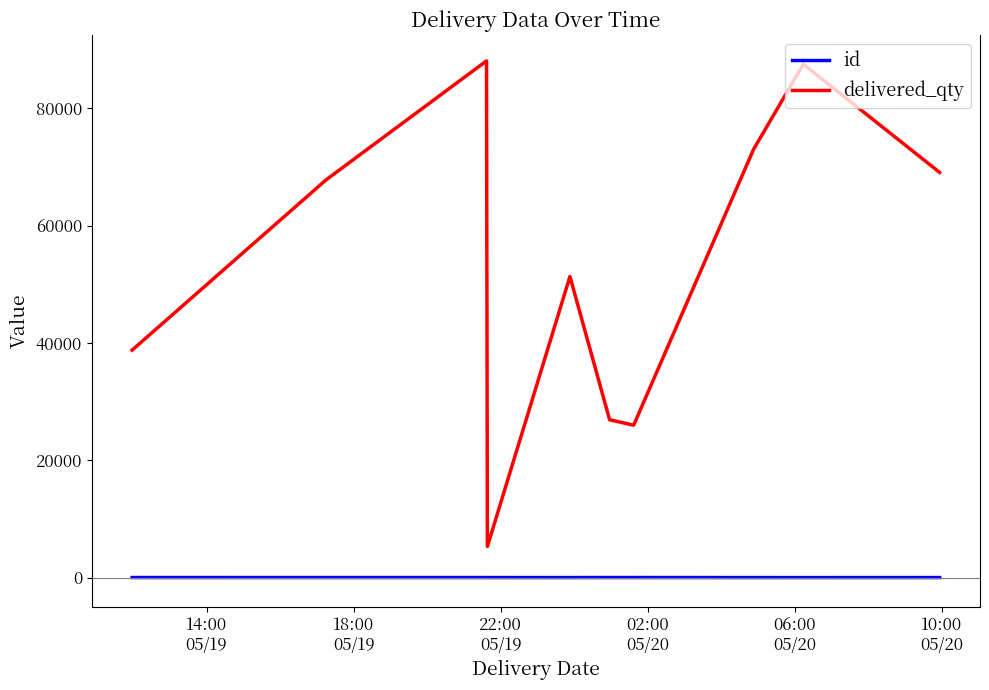

What is the greatest value displayed?

88102